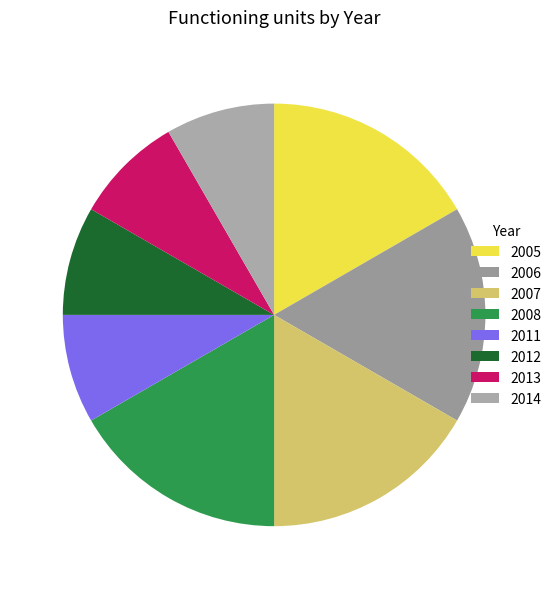

True or false: 2006 accounts for 17% of the total.

True